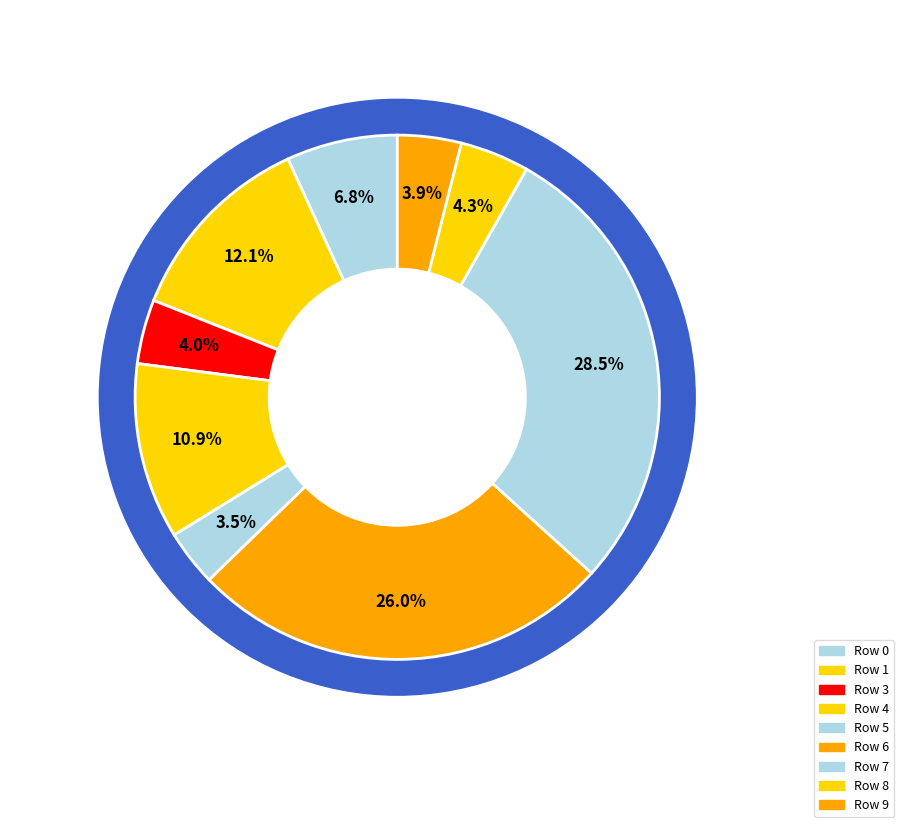

What percentage is the 8 slice, to the nearest percent?

4%